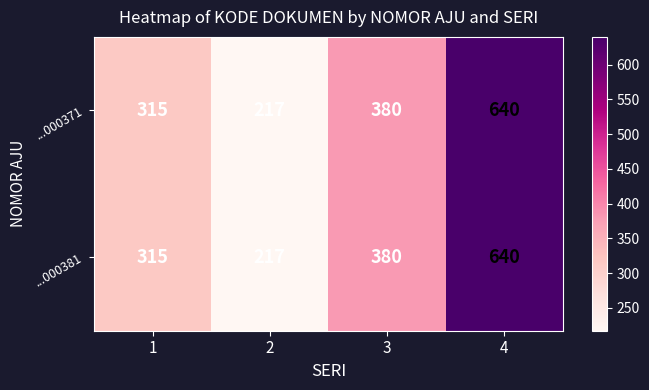

Is it true that ...000371 equals 591 at 3?

False